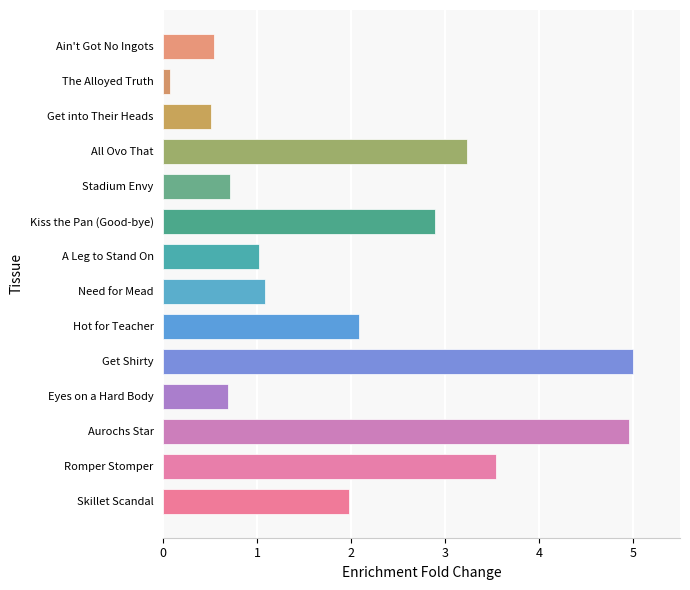

Approximately how many times larger is the value at Skillet Scandal compared to Aurochs Star?

0.4